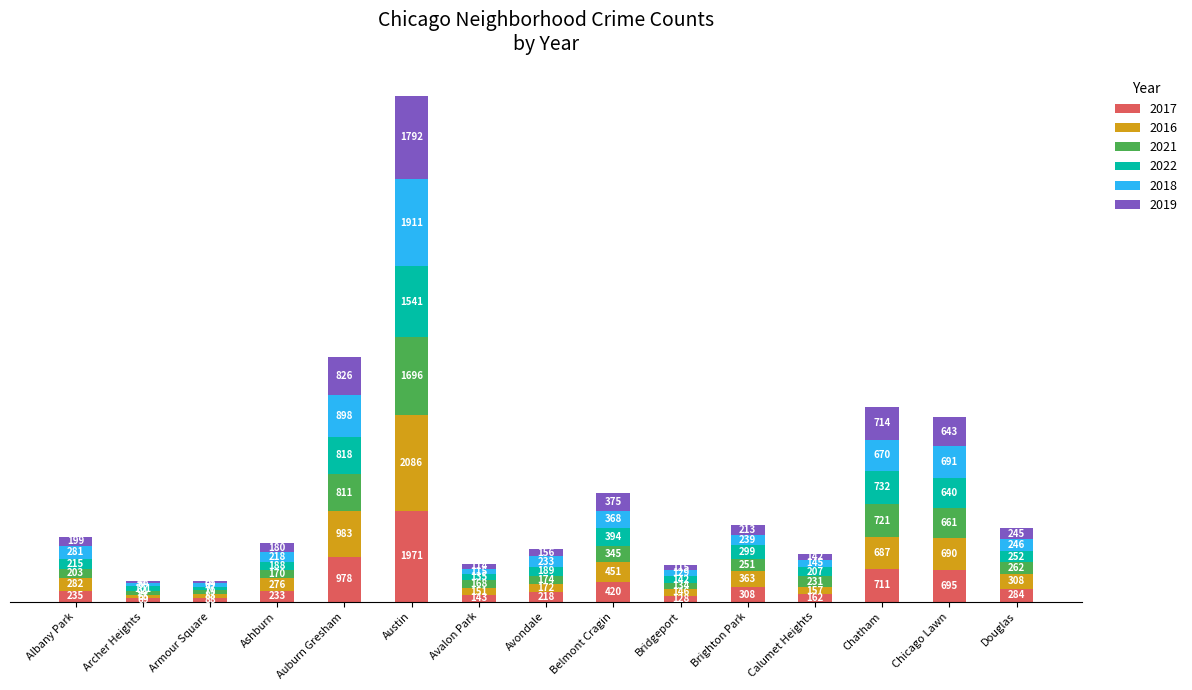

Reading left to right, list the values for the 2017 series.

Albany Park=235	Archer Heights=69	Armour Square=88	Ashburn=233	Auburn Gresham=978	Austin=1971	Avalon Park=143	Avondale=218	Belmont Cragin=420	Bridgeport=128	Brighton Park=308	Calumet Heights=162	Chatham=711	Chicago Lawn=695	Douglas=284